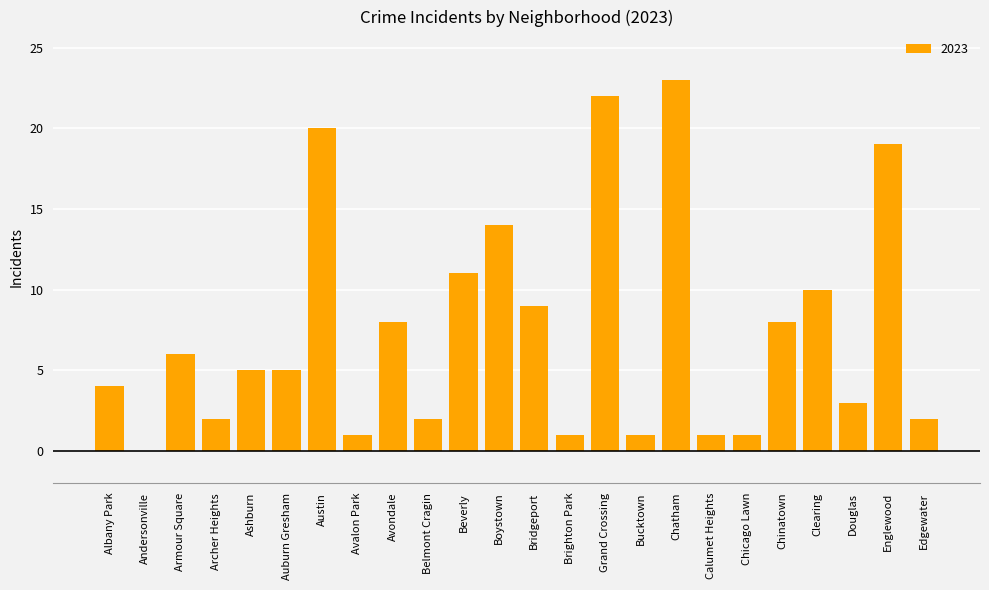

What is the sum of the values at Clearing and Boystown?

24